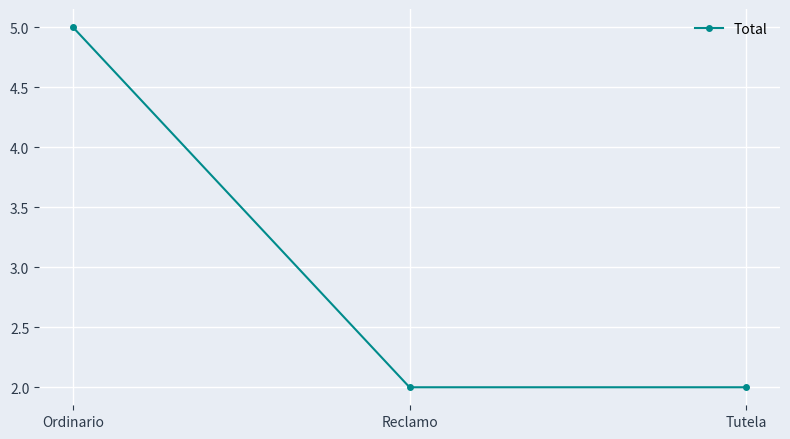

Reading right to left, extract all data points from this chart.

2	2	5